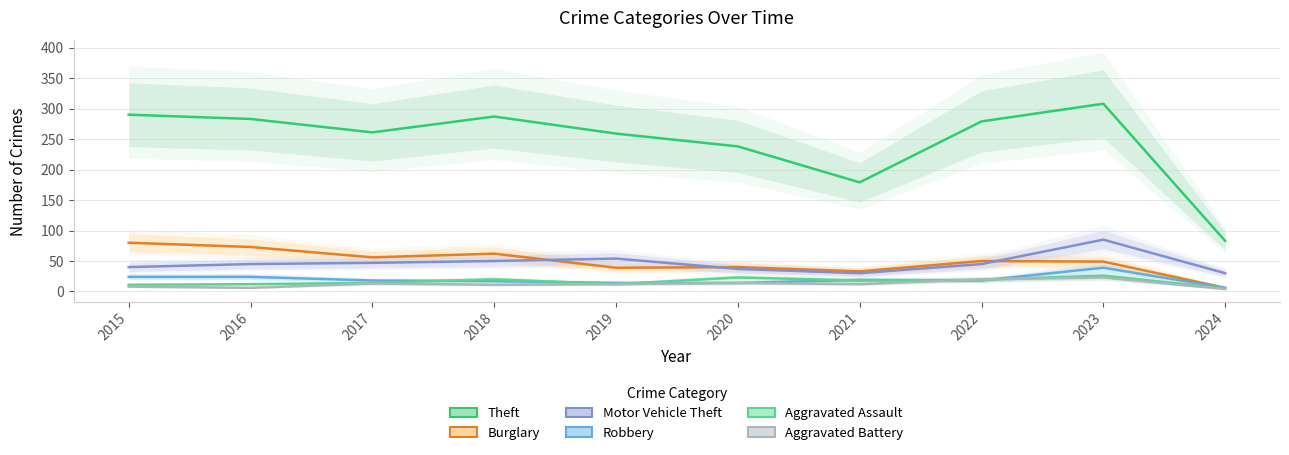

Where is Aggravated Battery nearest to the value 13?

2017